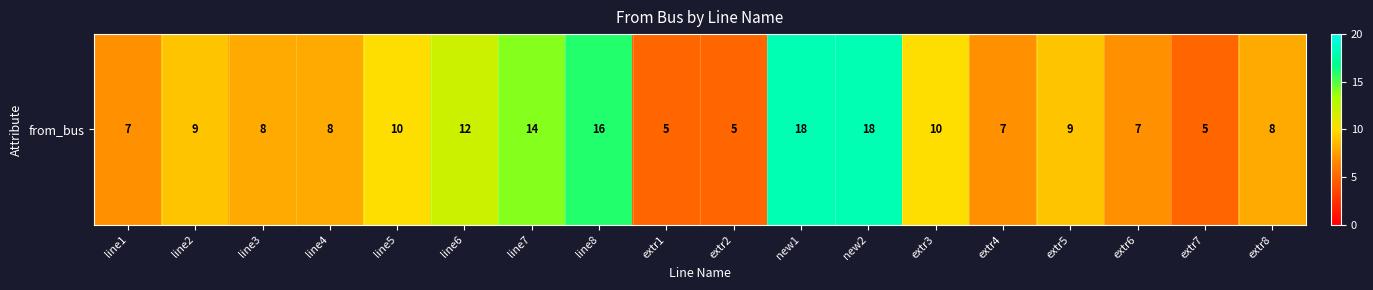

Reading left to right, what are all the values shown in this chart?

line1=7	line2=9	line3=8	line4=8	line5=10	line6=12	line7=14	line8=16	extr1=5	extr2=5	new1=18	new2=18	extr3=10	extr4=7	extr5=9	extr6=7	extr7=5	extr8=8